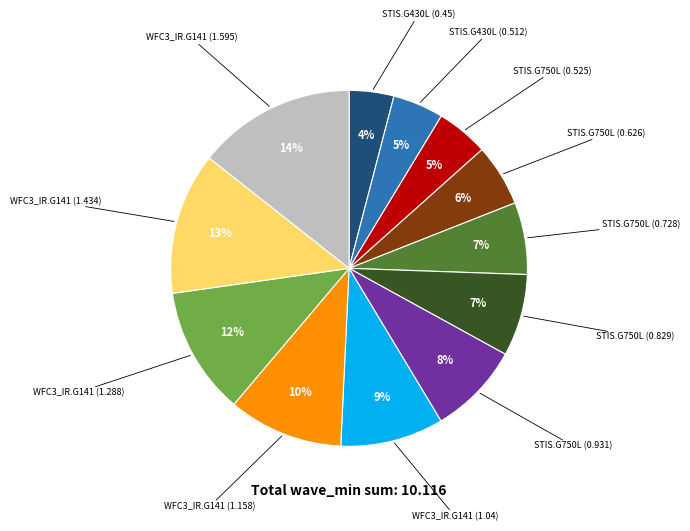

To the nearest percent, what is the difference between the largest and smallest slice percentages?

10%